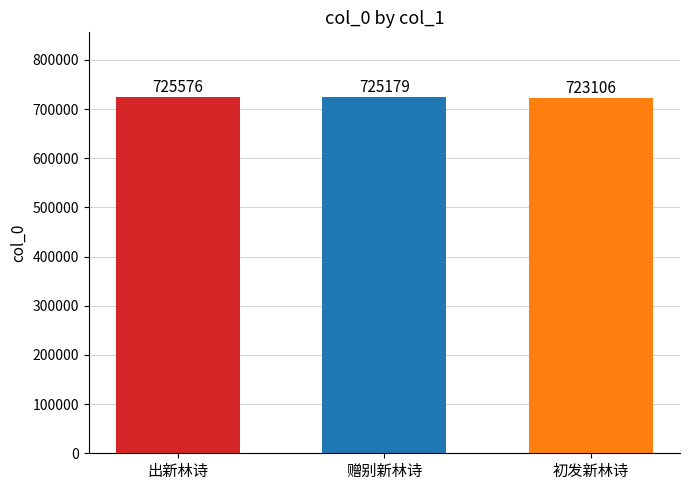

What is the value of the 1st bar from the left?

725576